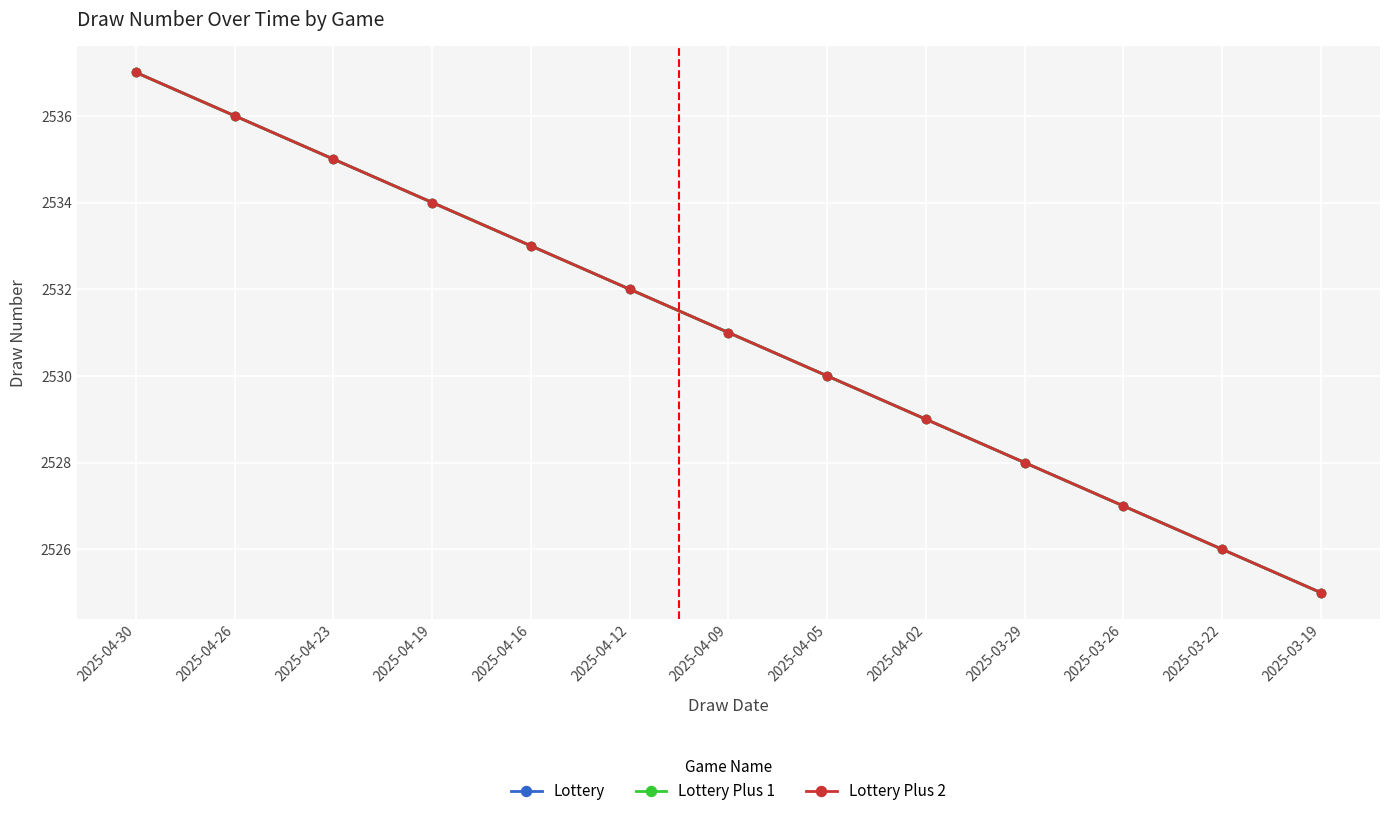

What is the sum of the Lottery Plus 2 values at 2025-04-12 and 2025-04-30?

5069